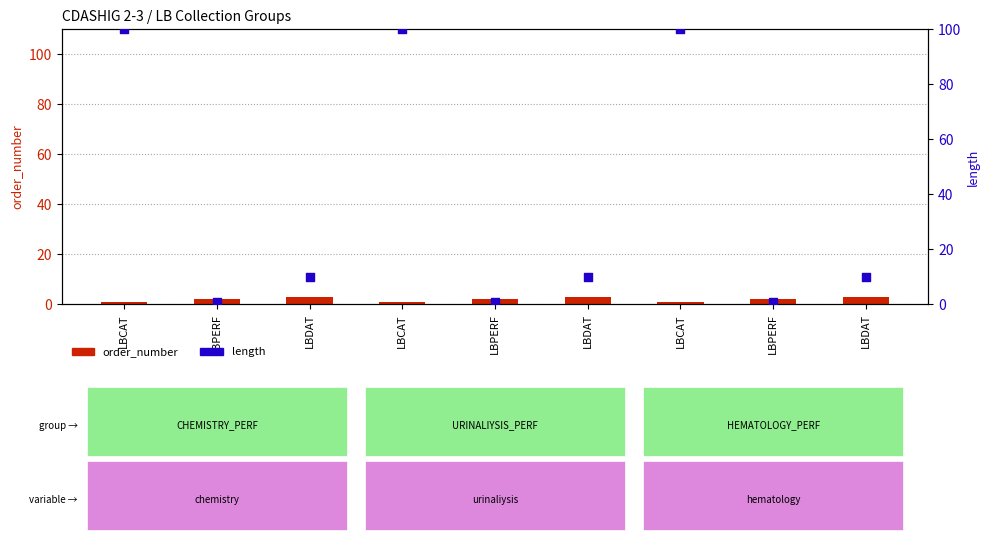

What are all the series names shown in the legend?

order_number, length